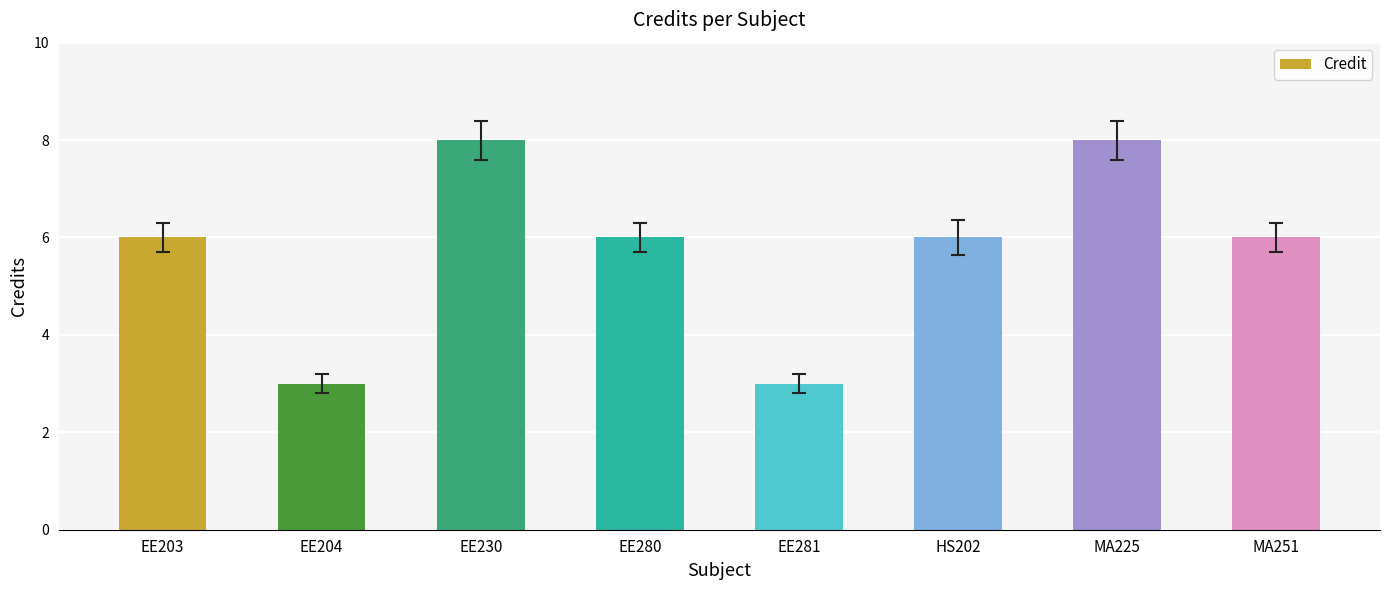

Reading left to right, transcribe all the data shown in this chart.

6	3	8	6	3	6	8	6